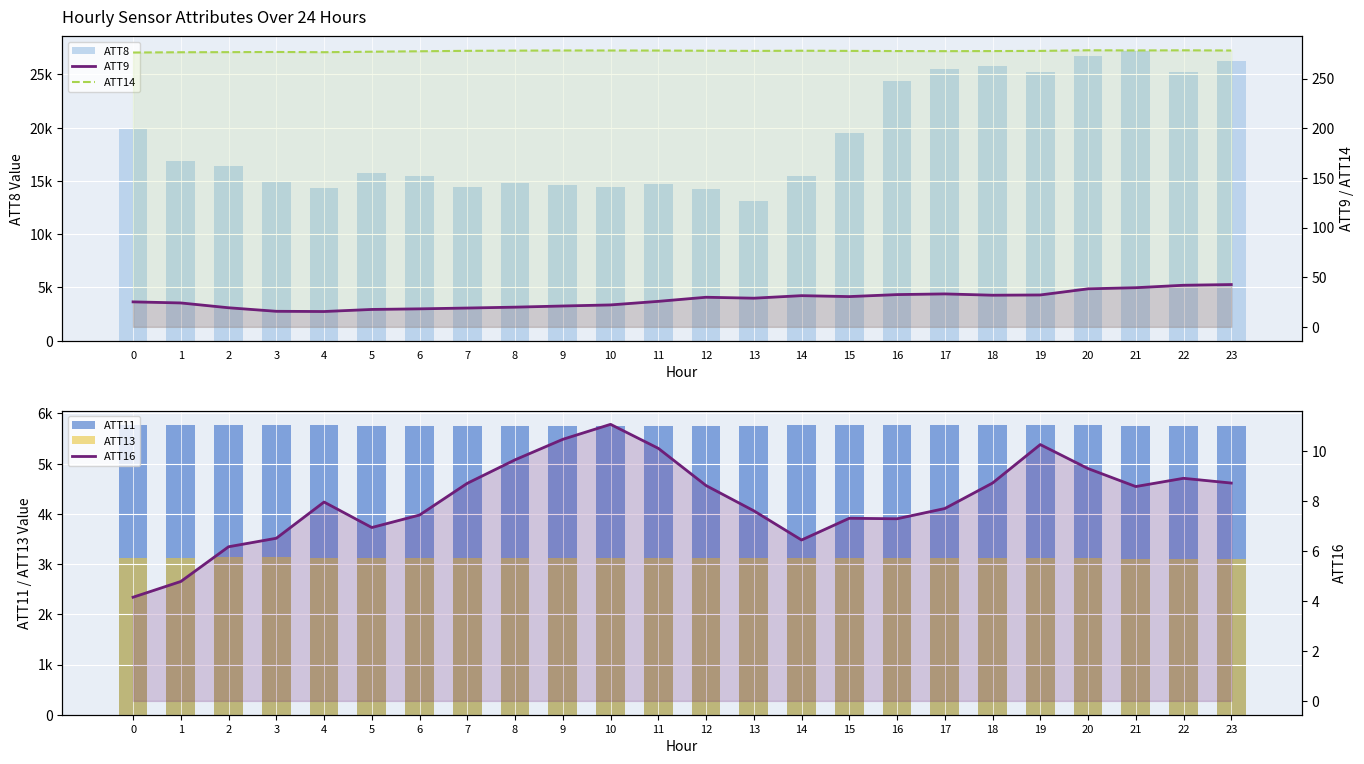

What is the difference between the second highest and second lowest values in the ATT8 series?

12500.0